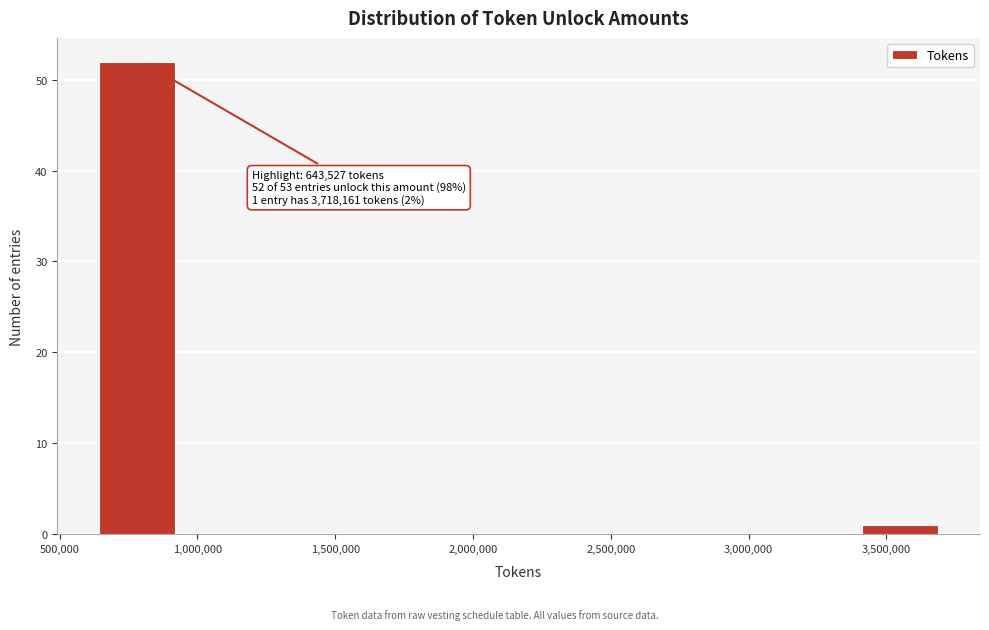

Over which range of the x-axis is the bar tallest?

650000 to 950000